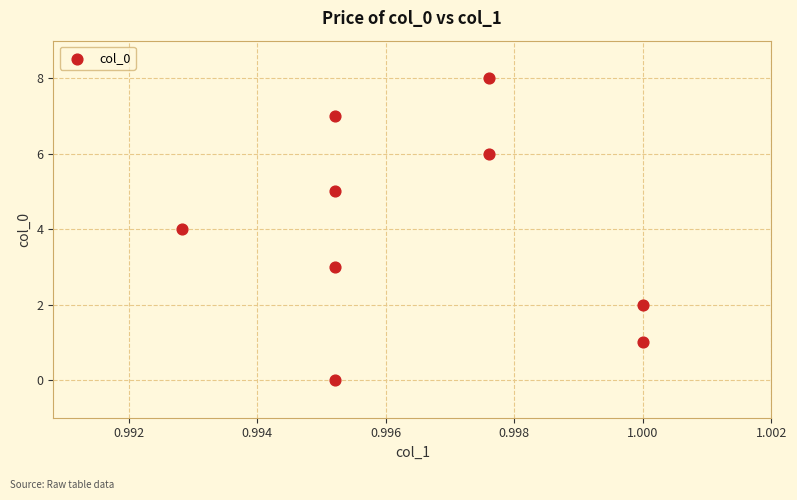

What is the range of Y values (max minus min)?

8